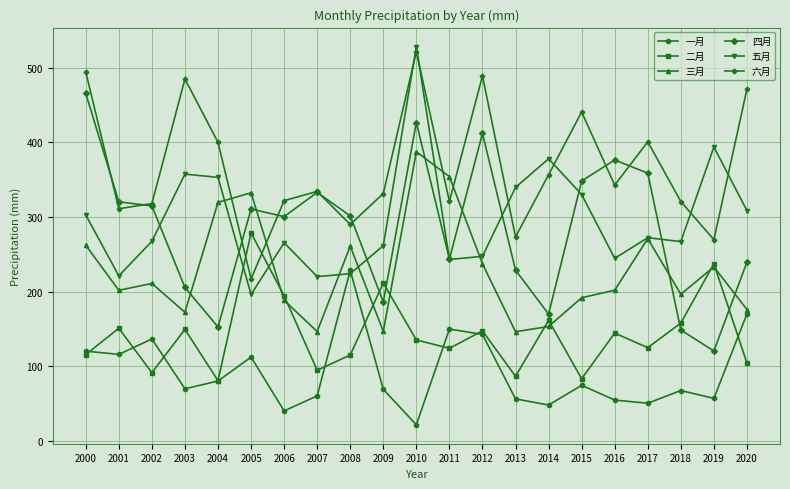

What is the difference between the maximum and minimum values in the 一月 series?

206.9